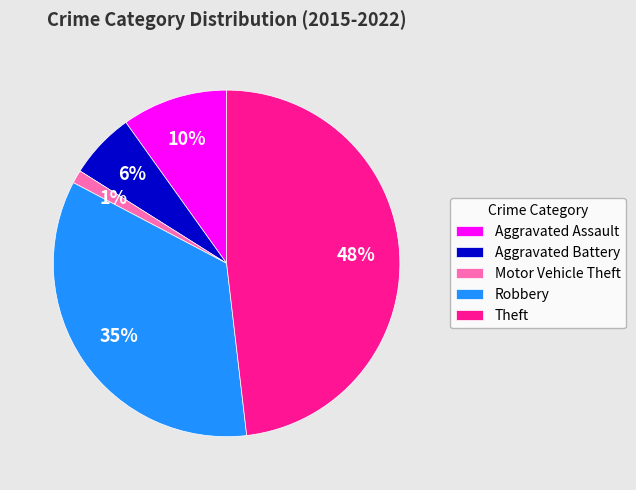

Which category has the biggest portion of the pie?

Theft